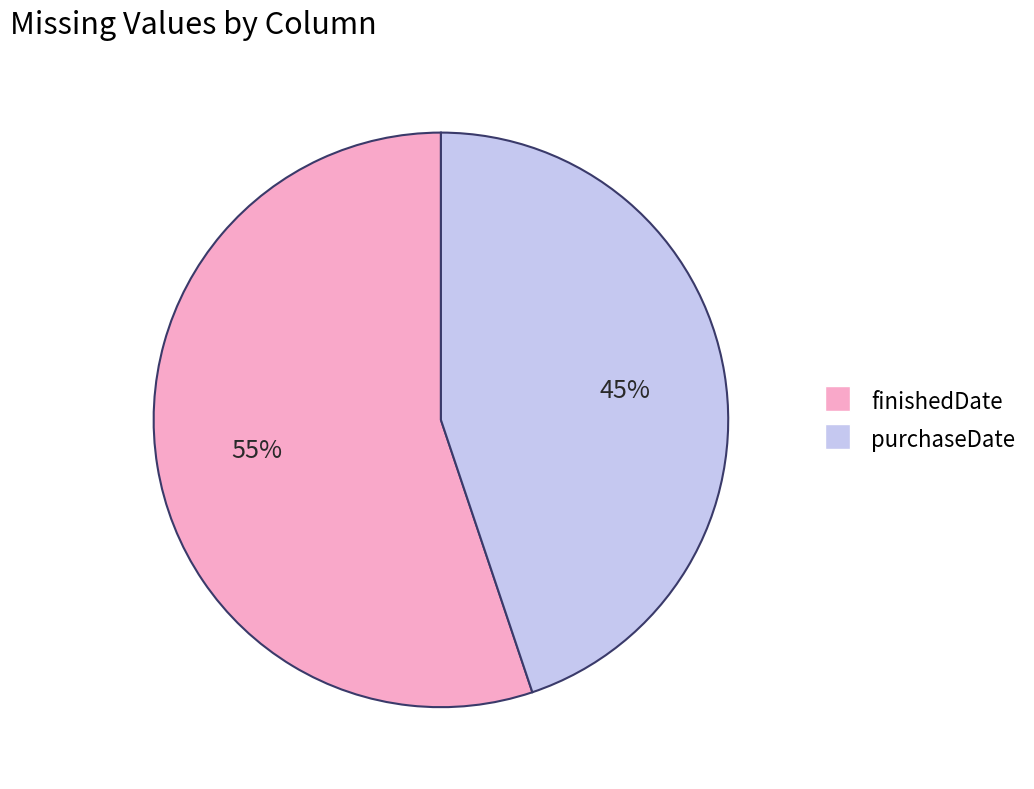

Which category has the smallest portion of the pie?

purchaseDate